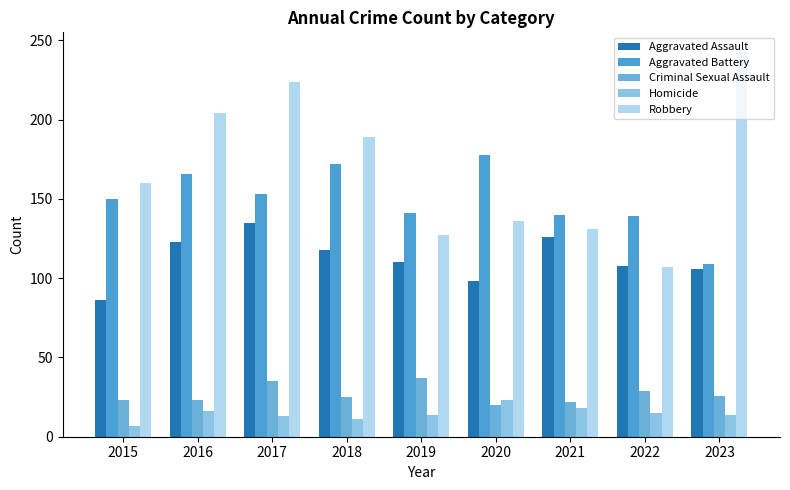

Rank the series at 2016 from lowest to highest value.

Homicide, Criminal Sexual Assault, Aggravated Assault, Aggravated Battery, Robbery